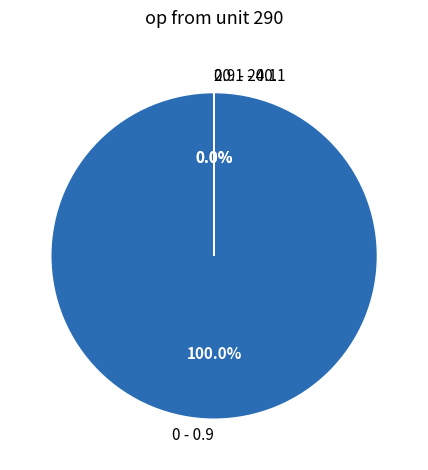

Does any single category account for the majority?

Yes